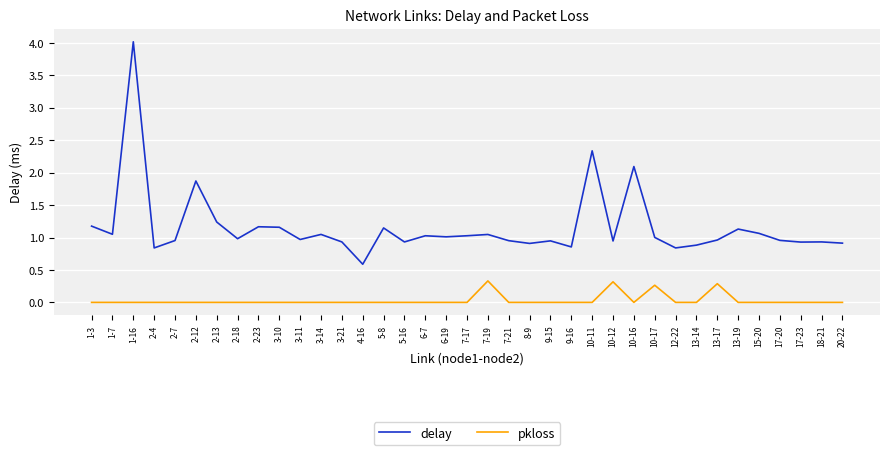

True or false: delay and pkloss intersect in this chart.

False